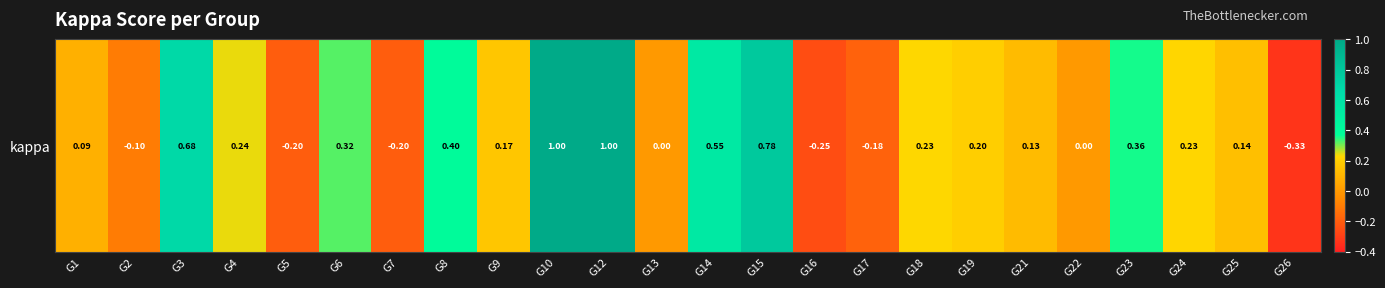

Count the number of data series in this chart.

1